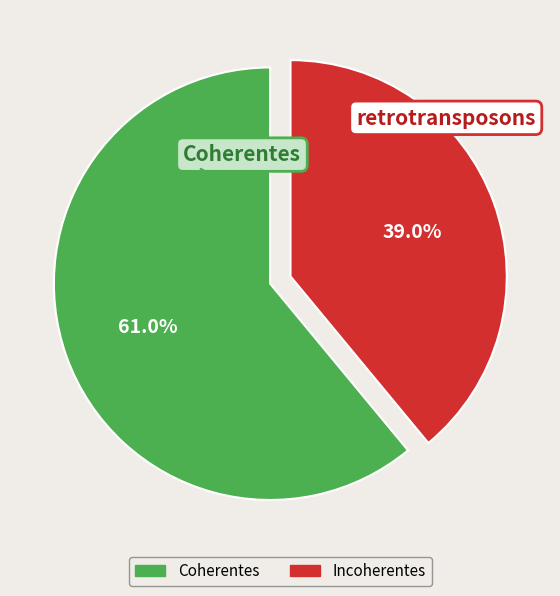

Does any single category account for the majority?

Yes